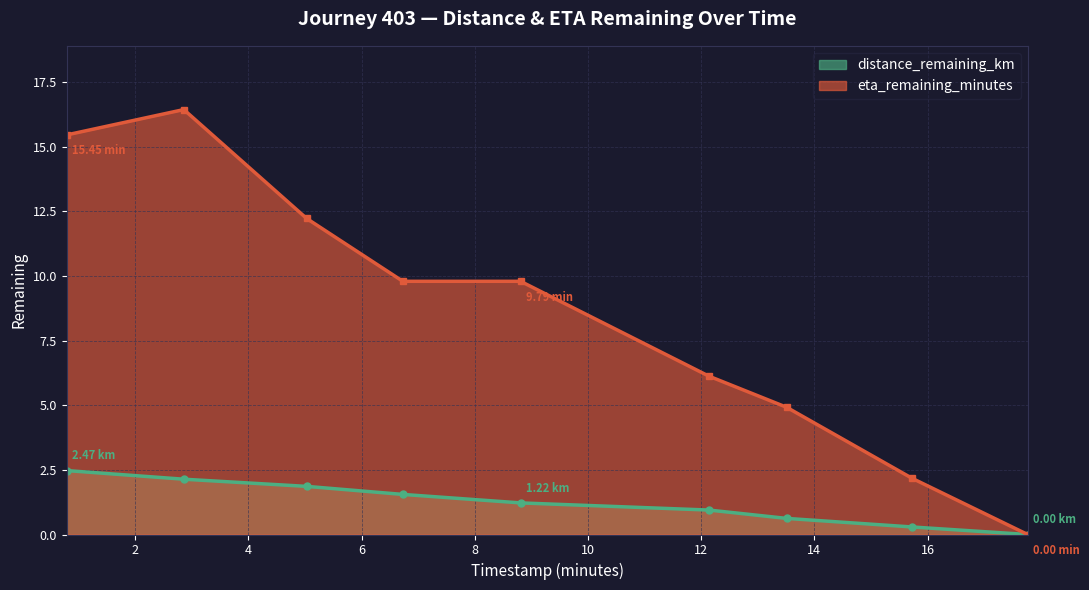

How many data points does each series have?

9